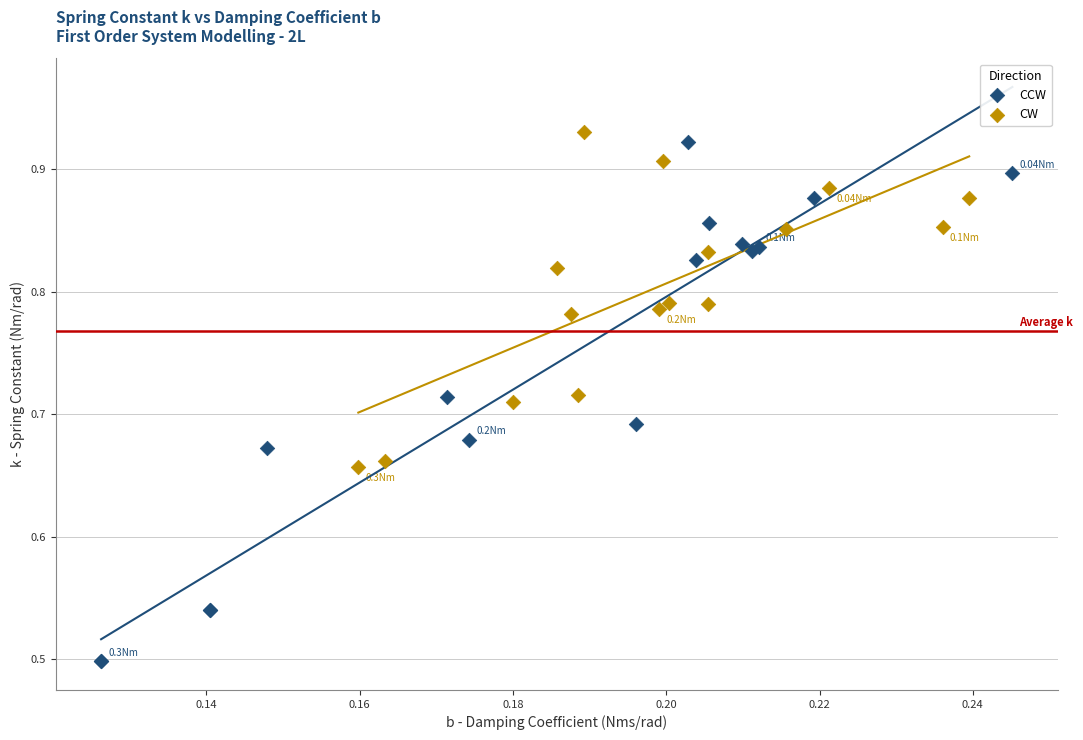

Which series reaches the minimum Y coordinate?

CCW